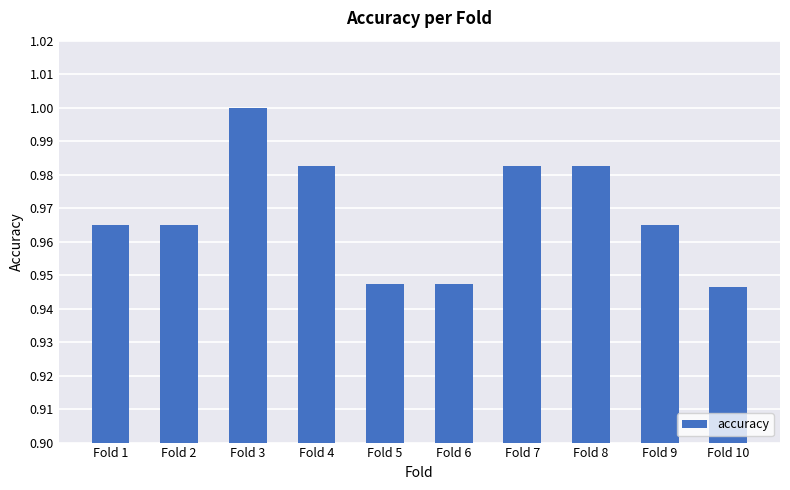

Are the bars horizontal?

No